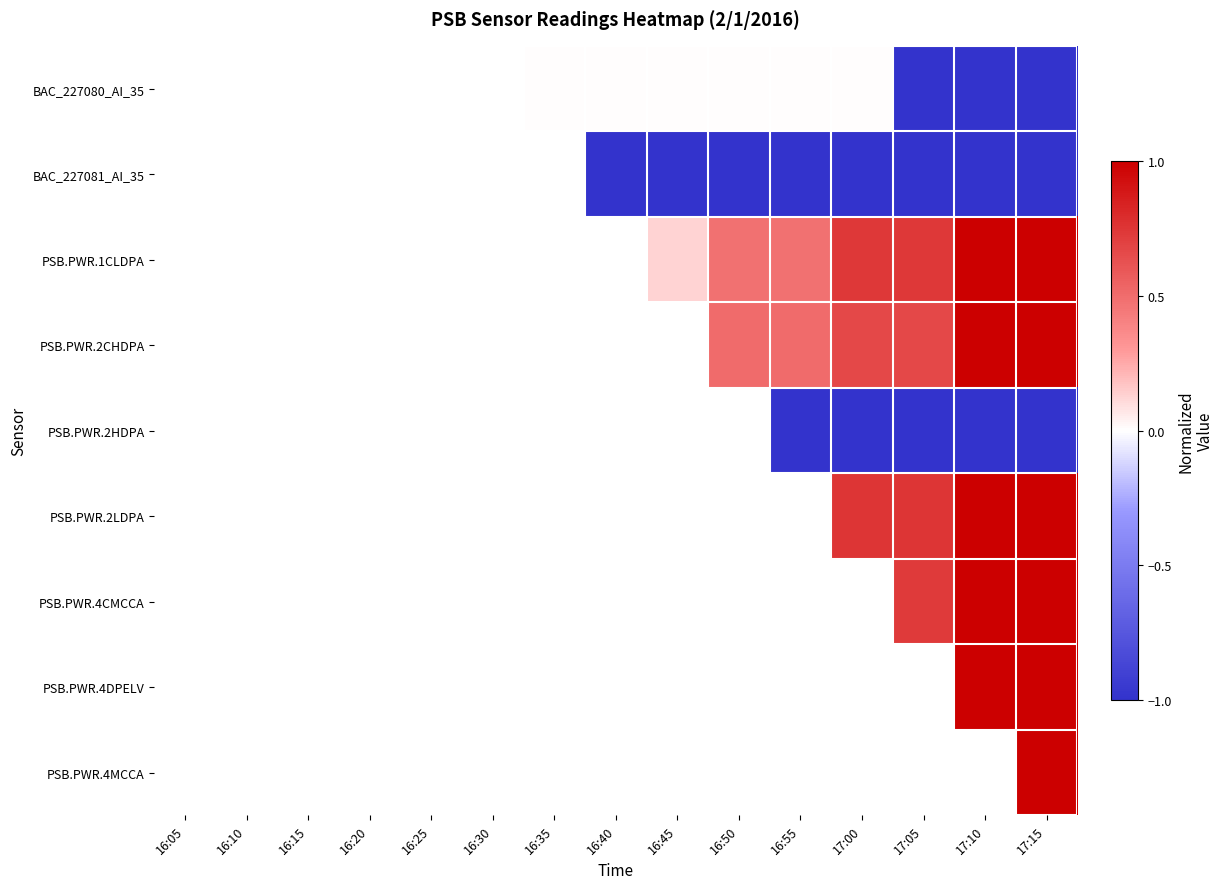

Which category has the lowest value across all series?

17:05